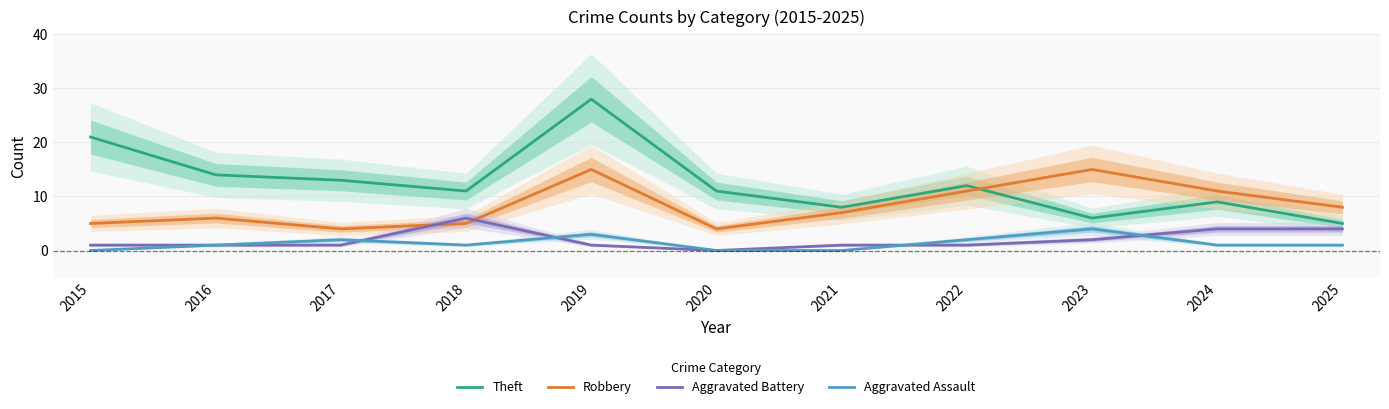

Count the number of data series in this chart.

4